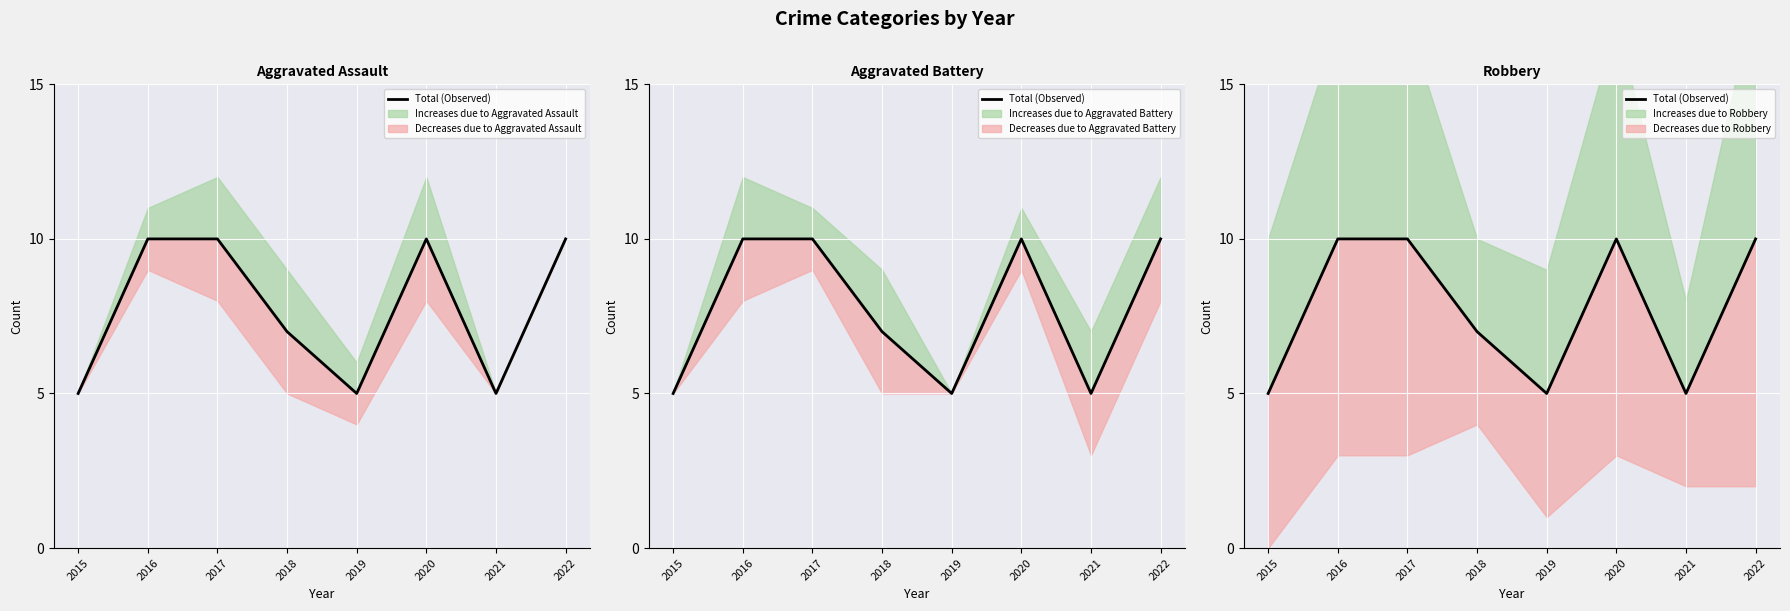

What is the difference between the maximum and second lowest values?

5